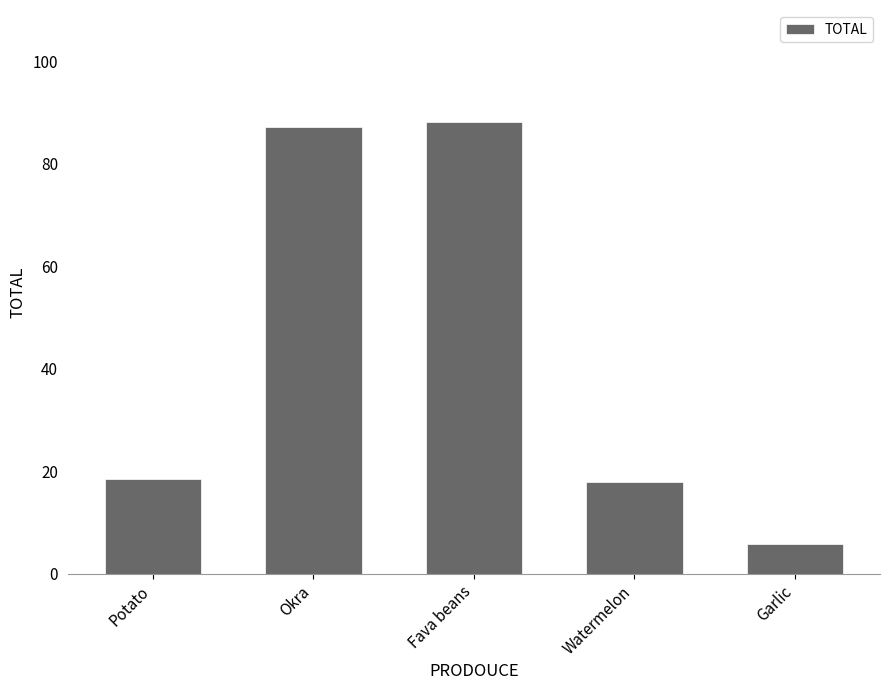

What is the difference between the maximum and minimum values?

82.4